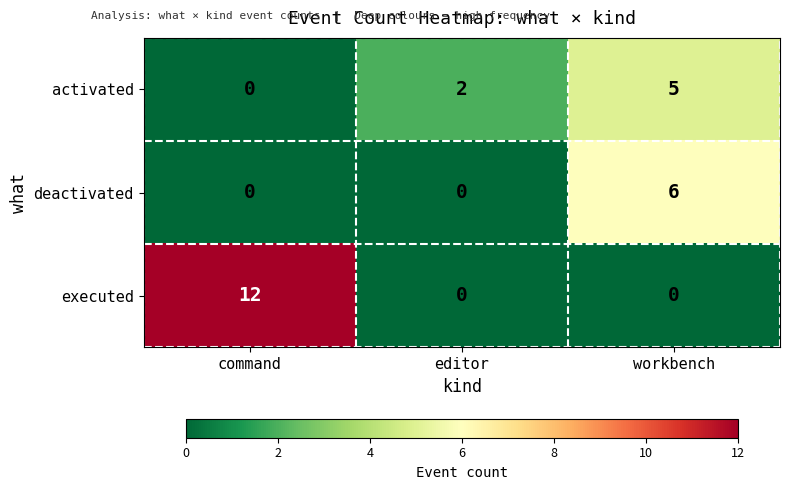

How many activated values are between 0 and 5?

3